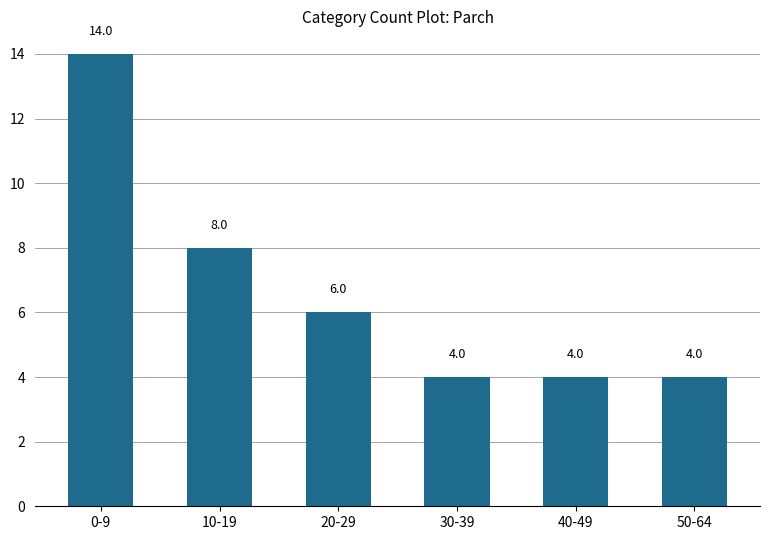

What is the change in value from 10-19 to 20-29?

-2